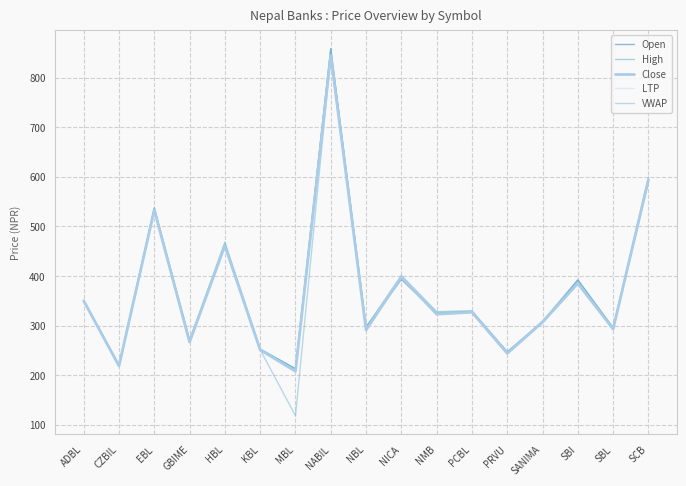

What is the difference between the VWAP values at SANIMA and NBL?

13.5